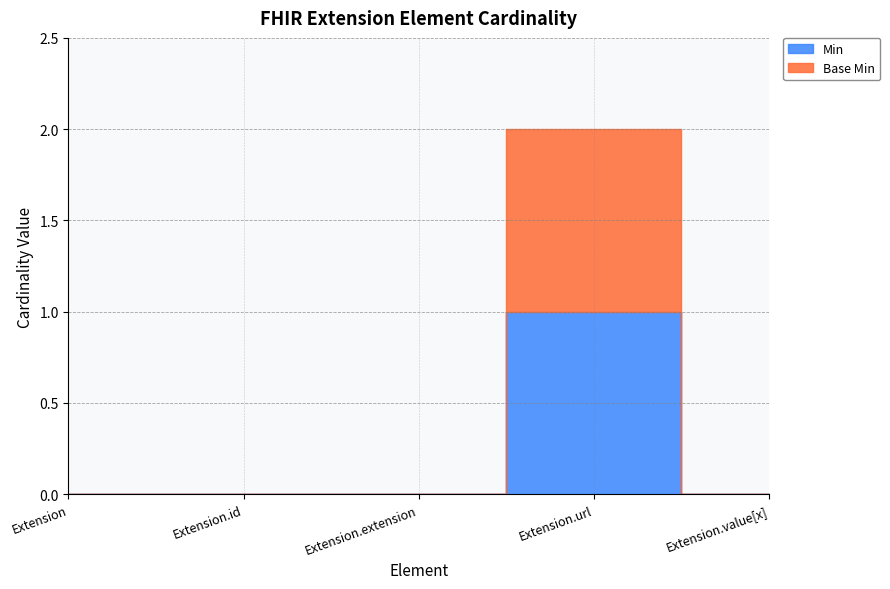

How many lines are shown in the chart?

2